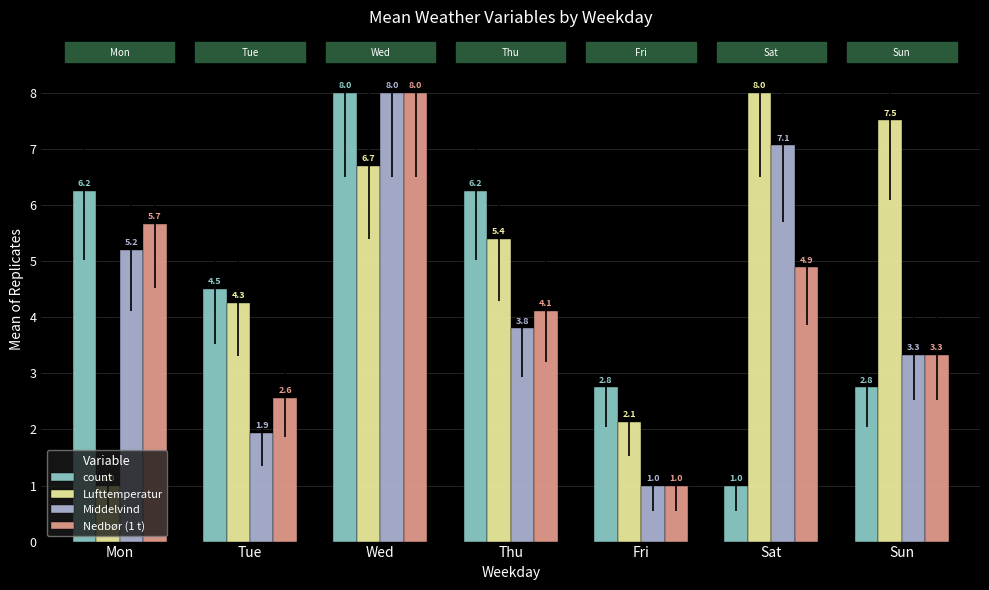

How many values in the Nedbør (1 t) series are below 4?

3